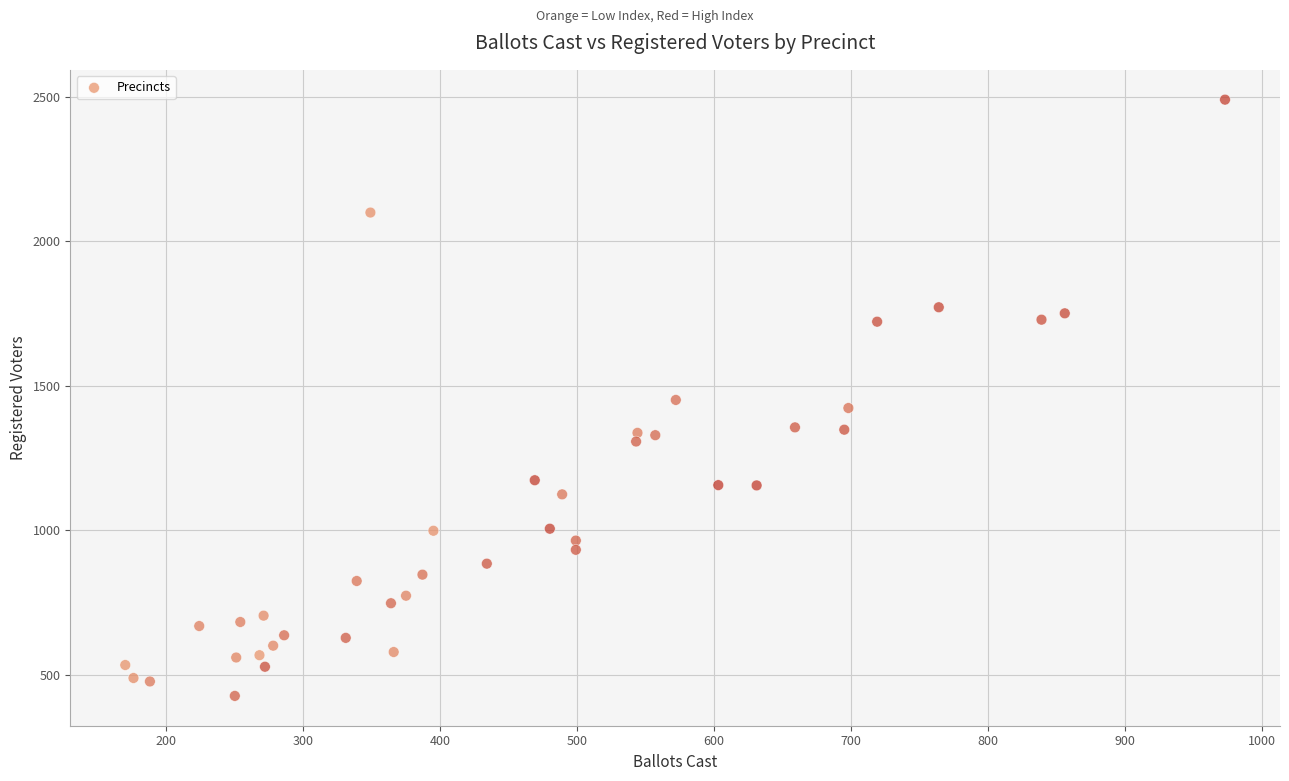

What is the range of Y values (max minus min)?

2065